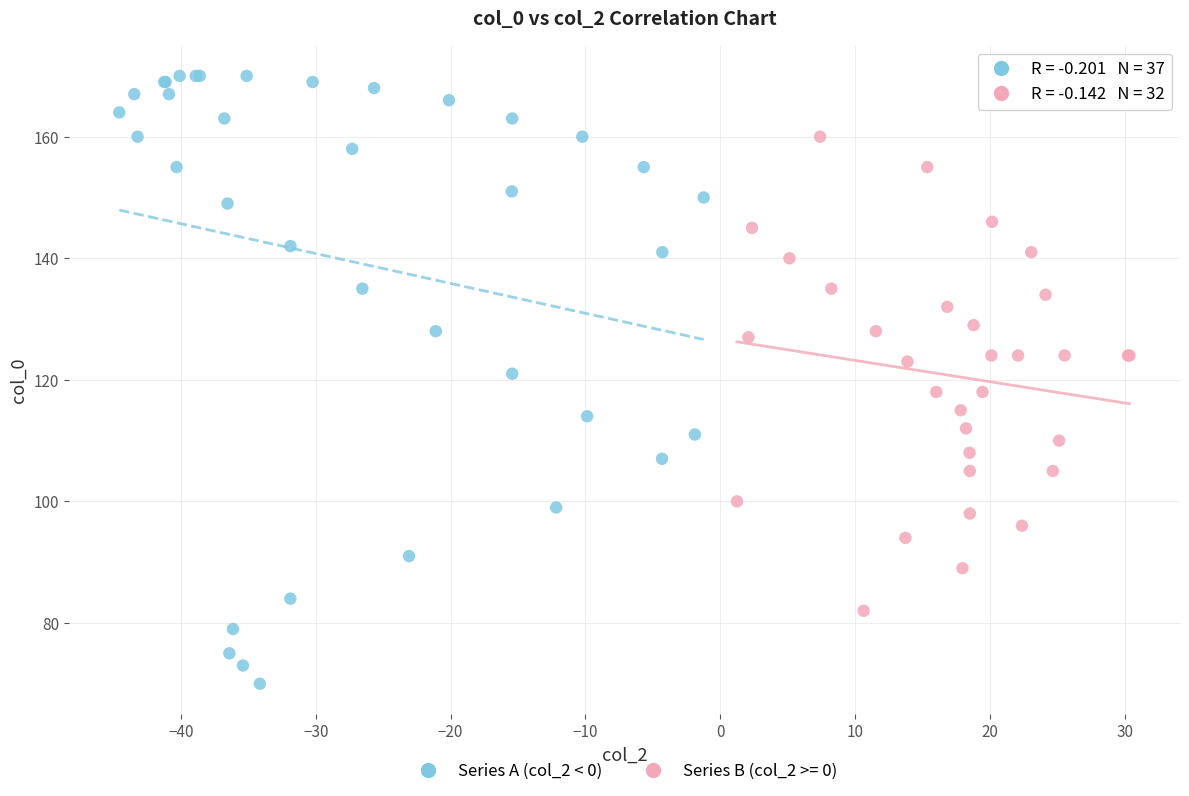

Which series reaches the minimum Y coordinate?

Series A (col_2 < 0)